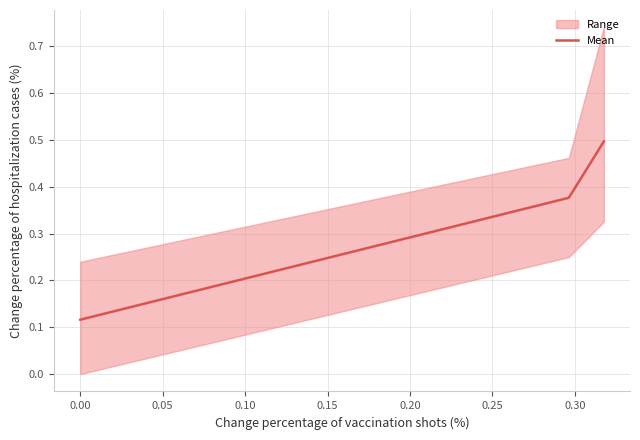

What is the maximum value for Mean?

0.5